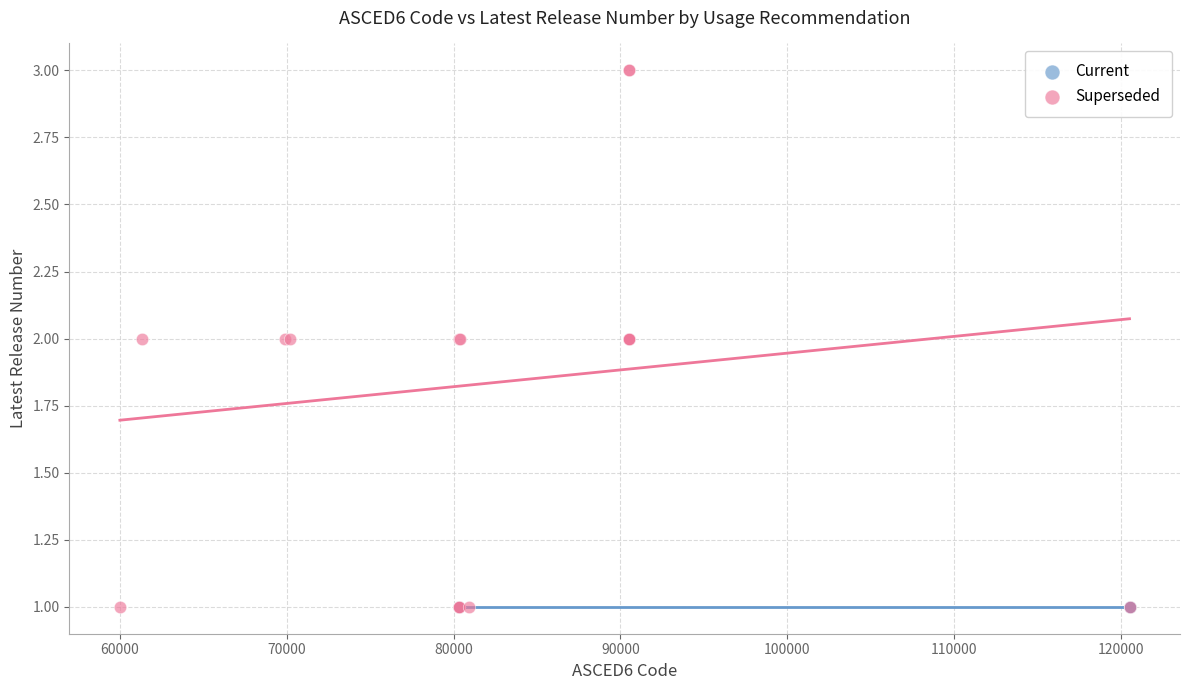

Which series contains the highest Y value?

Superseded